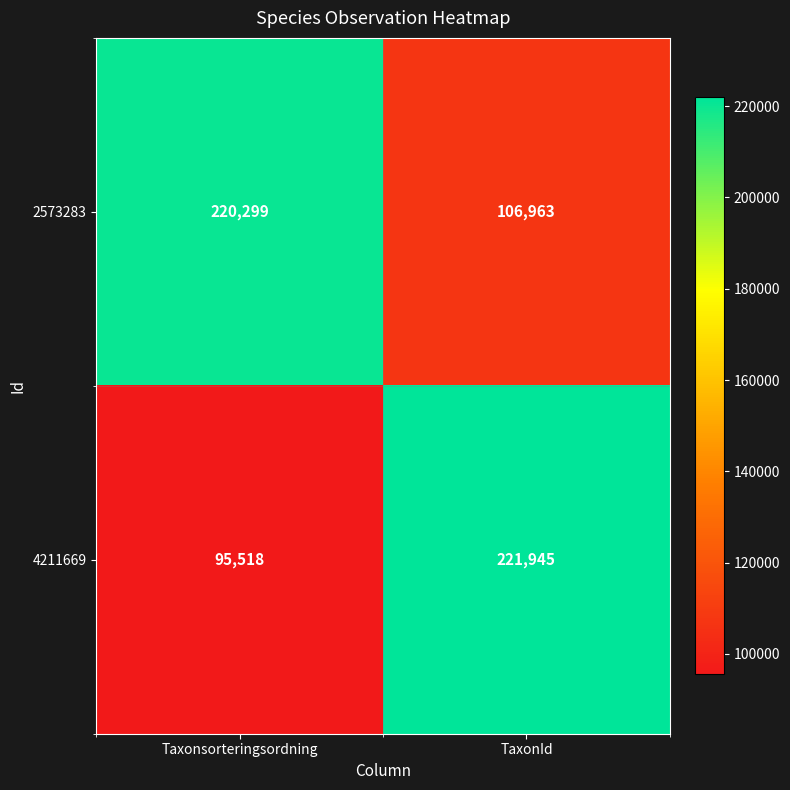

Count the number of data series in this chart.

2